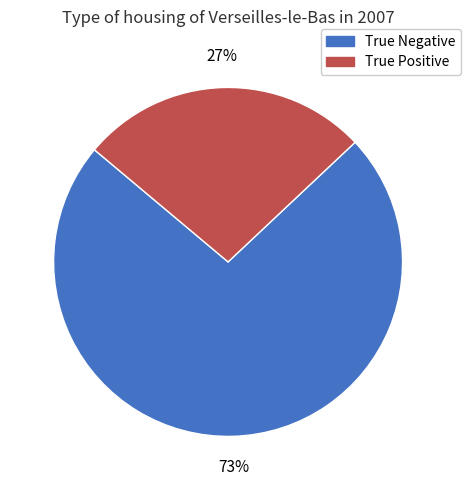

True or false: True Positive accounts for 27% of the total.

True